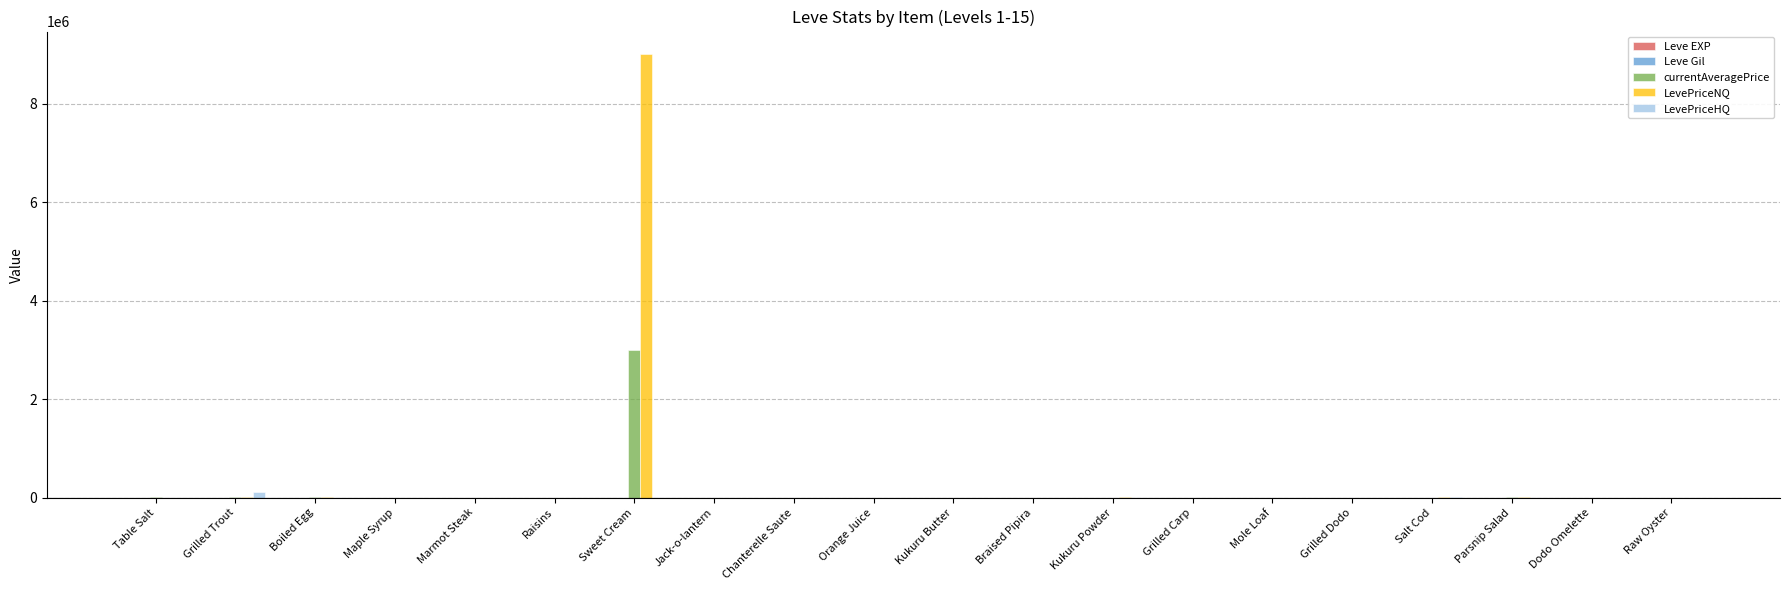

True or false: LevePriceNQ has a value of 9015906 at Sweet Cream.

True